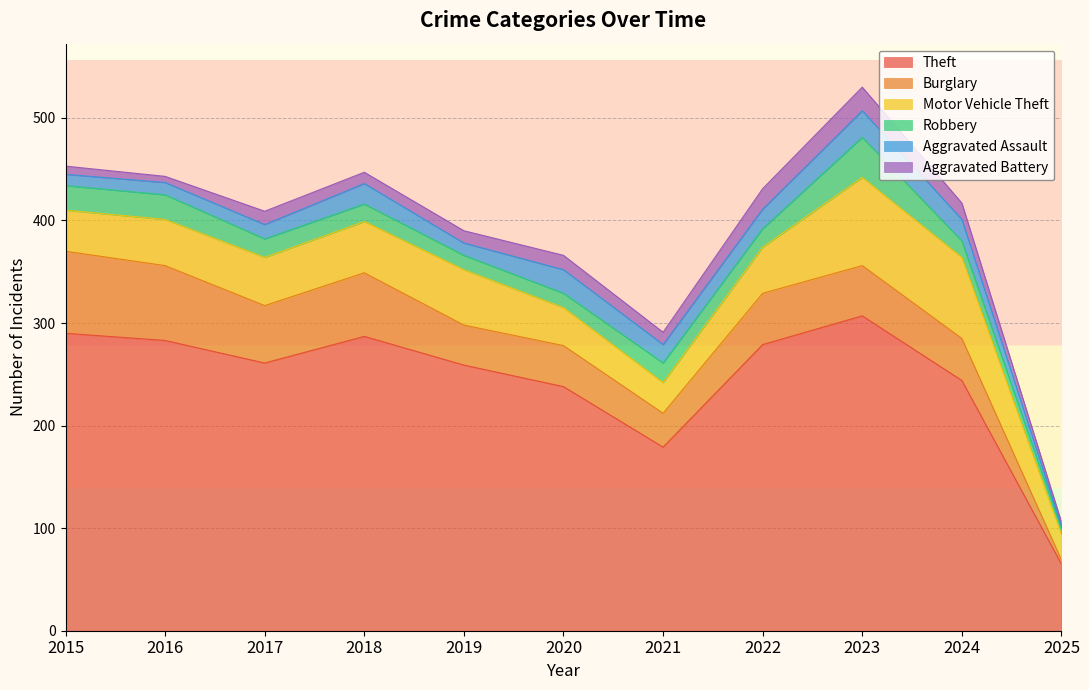

At which category is the sum across all series the highest?

2023